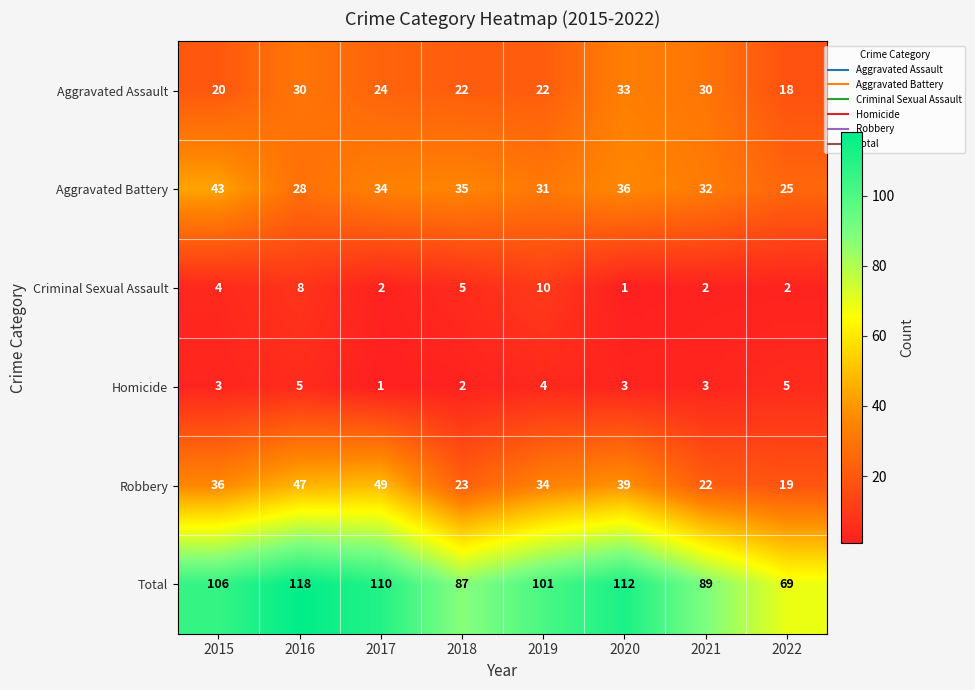

Which series has the widest spread of values?

Total